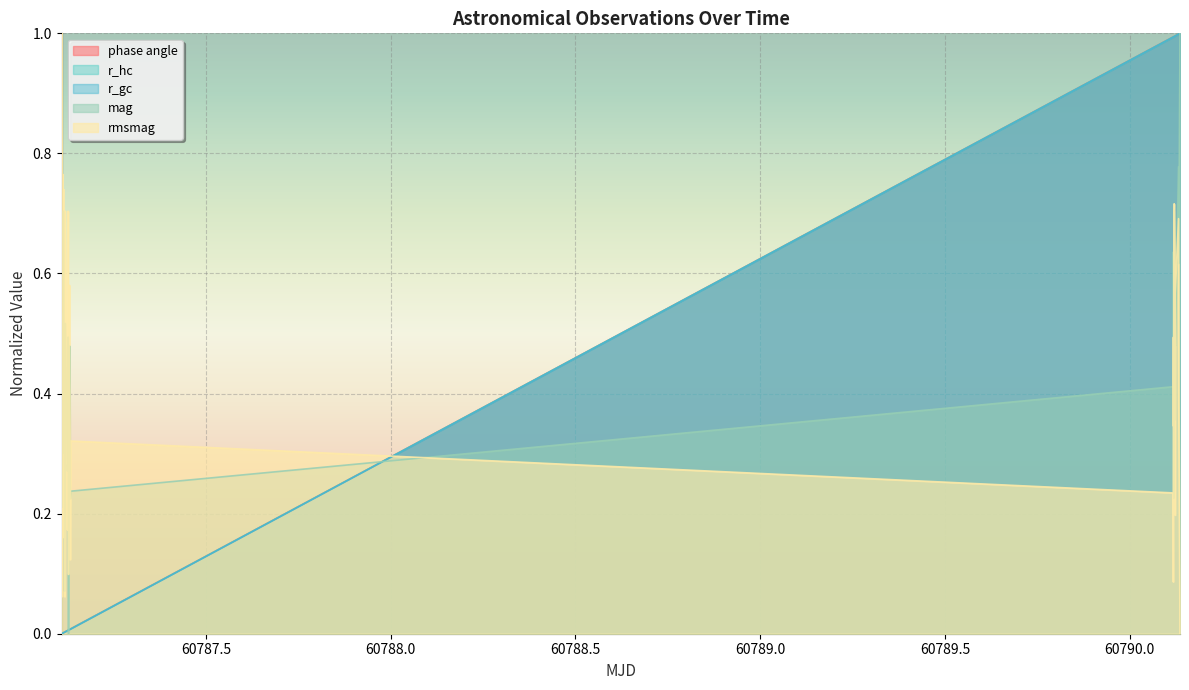

What is the greatest value displayed?

1.0